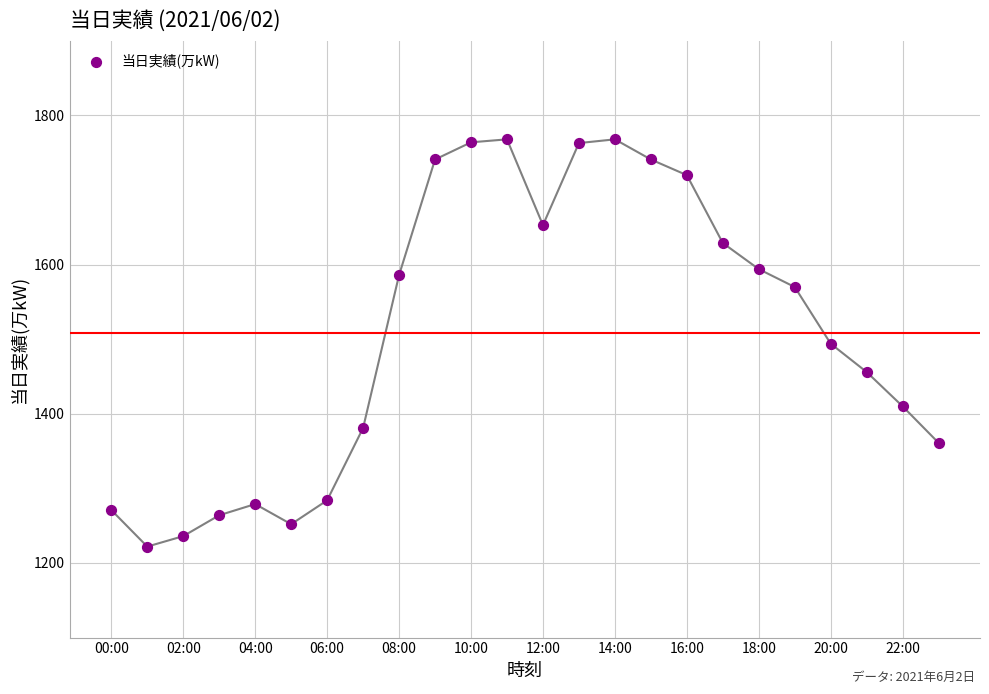

Count the number of points in this scatter plot.

24